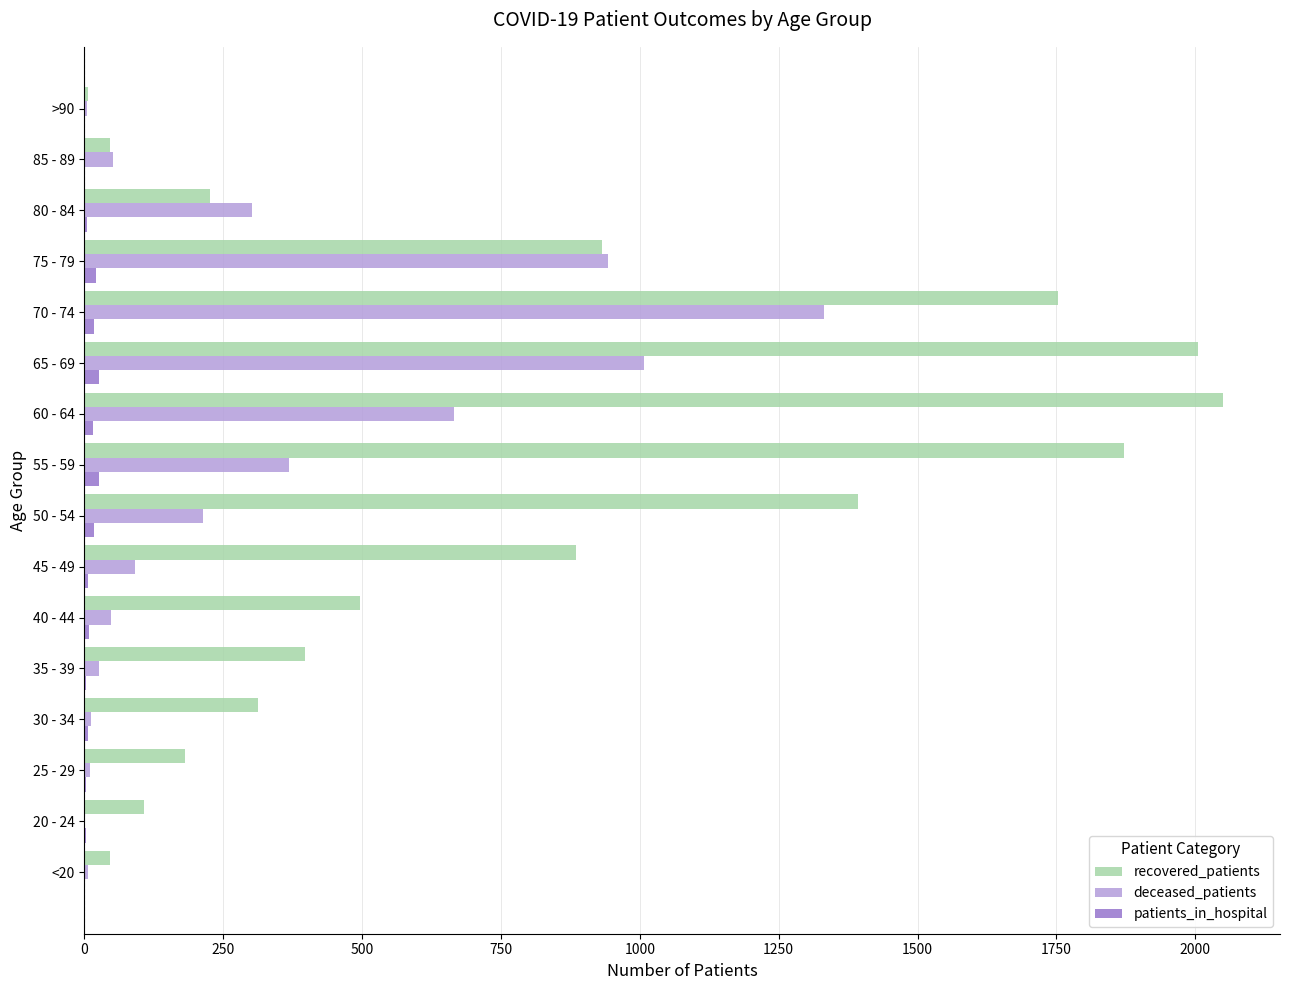

Which series has the largest range (max minus min)?

recovered_patients